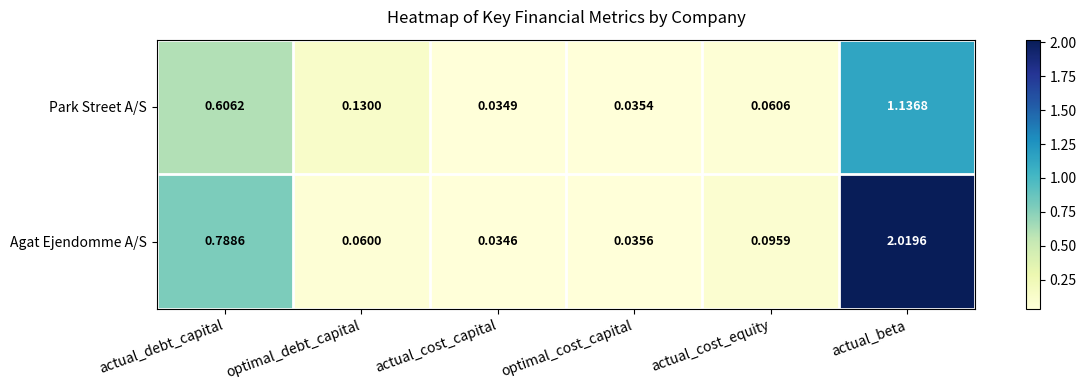

Which series has the largest range (max minus min)?

Agat Ejendomme A/S